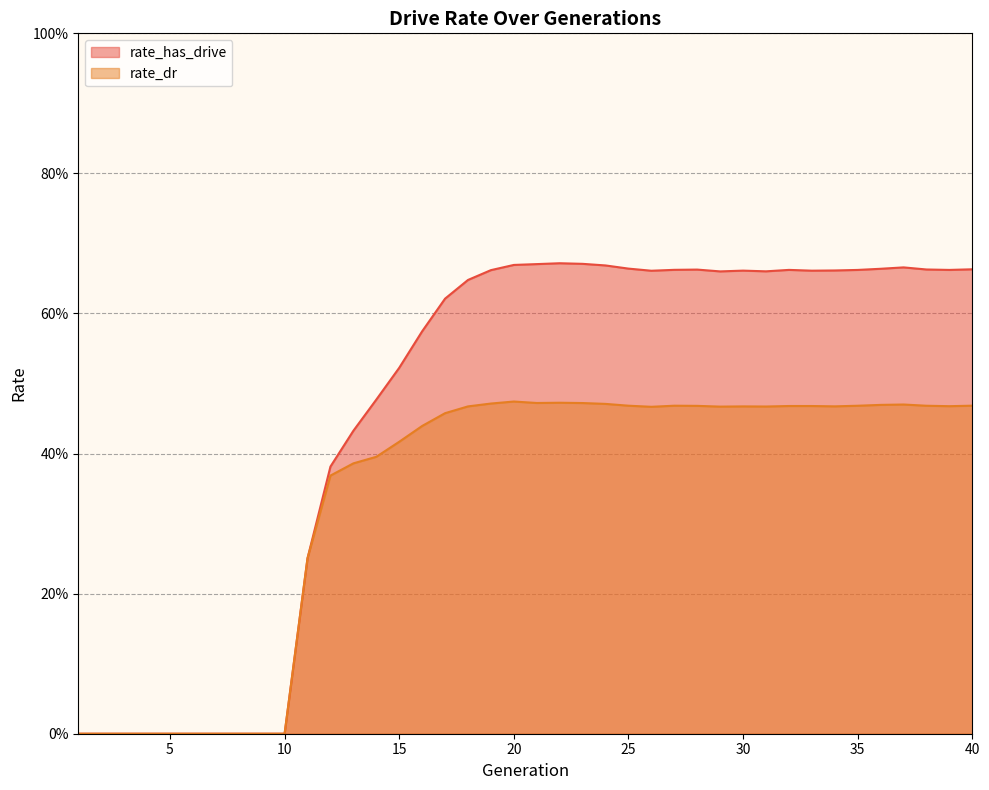

What is the difference between the rate_has_drive values at 21 and 1?

0.7